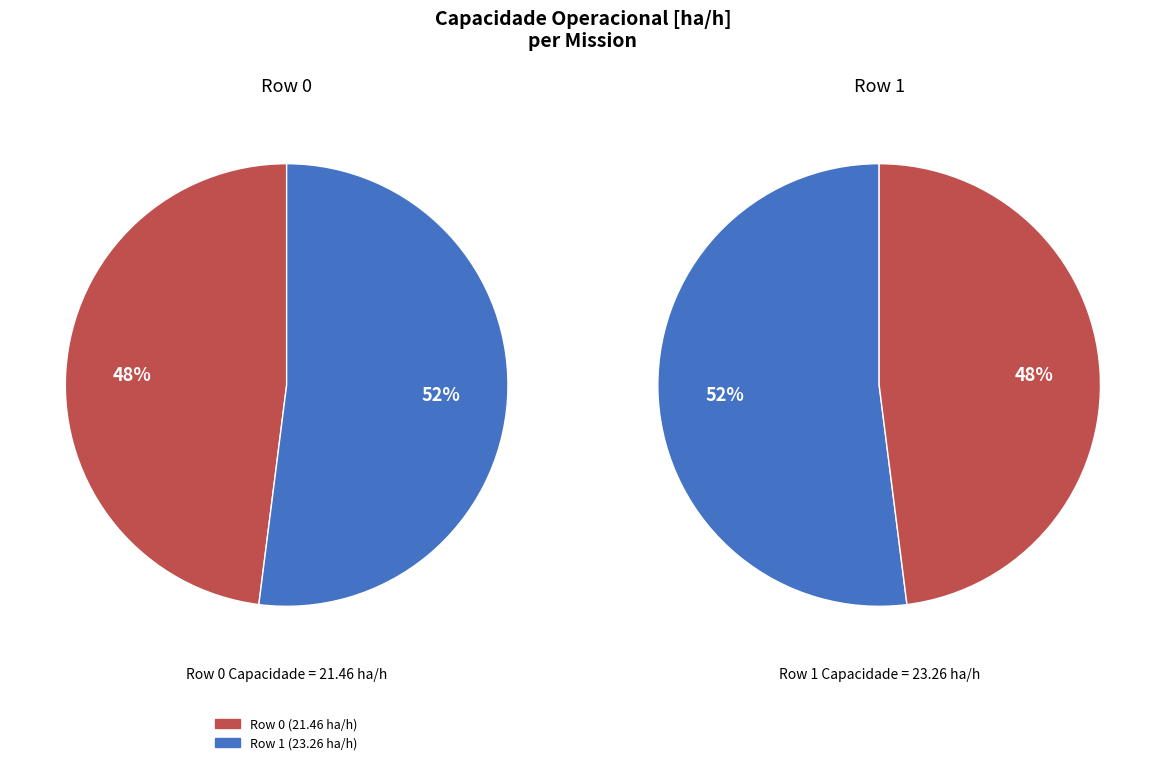

To the nearest percent, what is the difference between the largest and smallest slice percentages?

4%